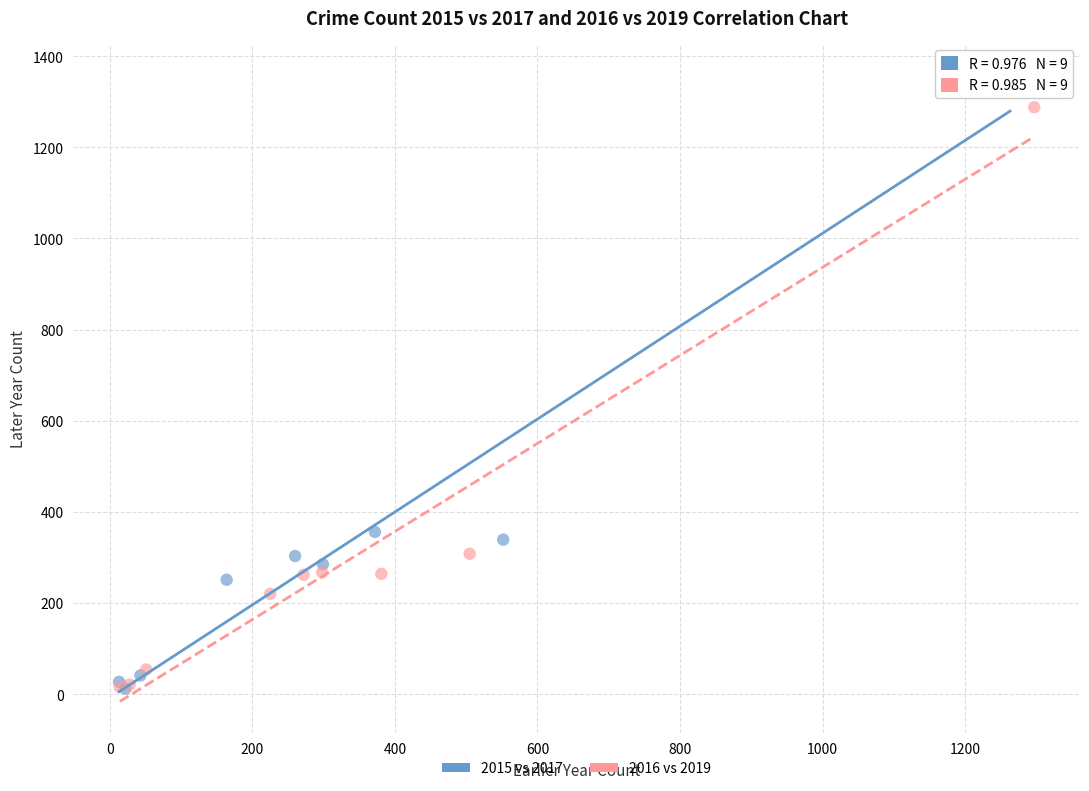

What are all the series names shown in the legend?

2015 vs 2017, 2016 vs 2019